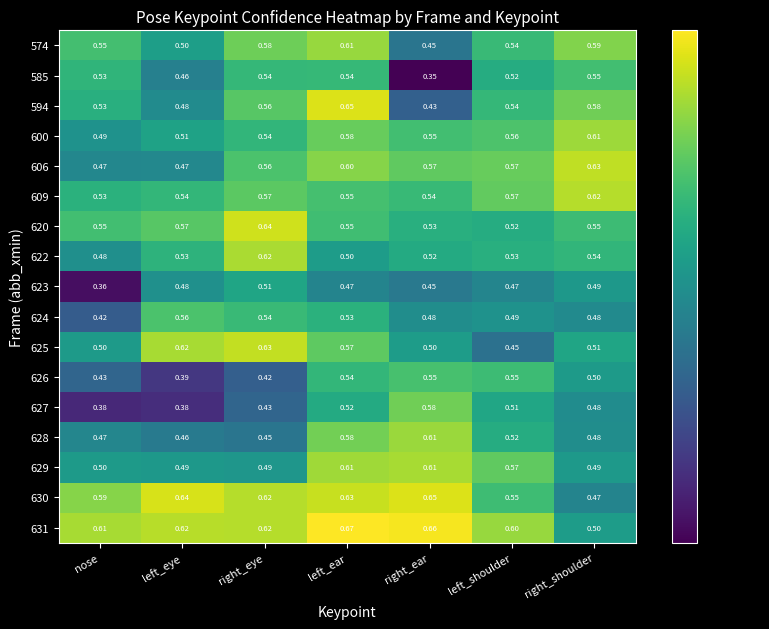

Is the value of 600 at left_eye greater than the value of 609 at left_shoulder?

No